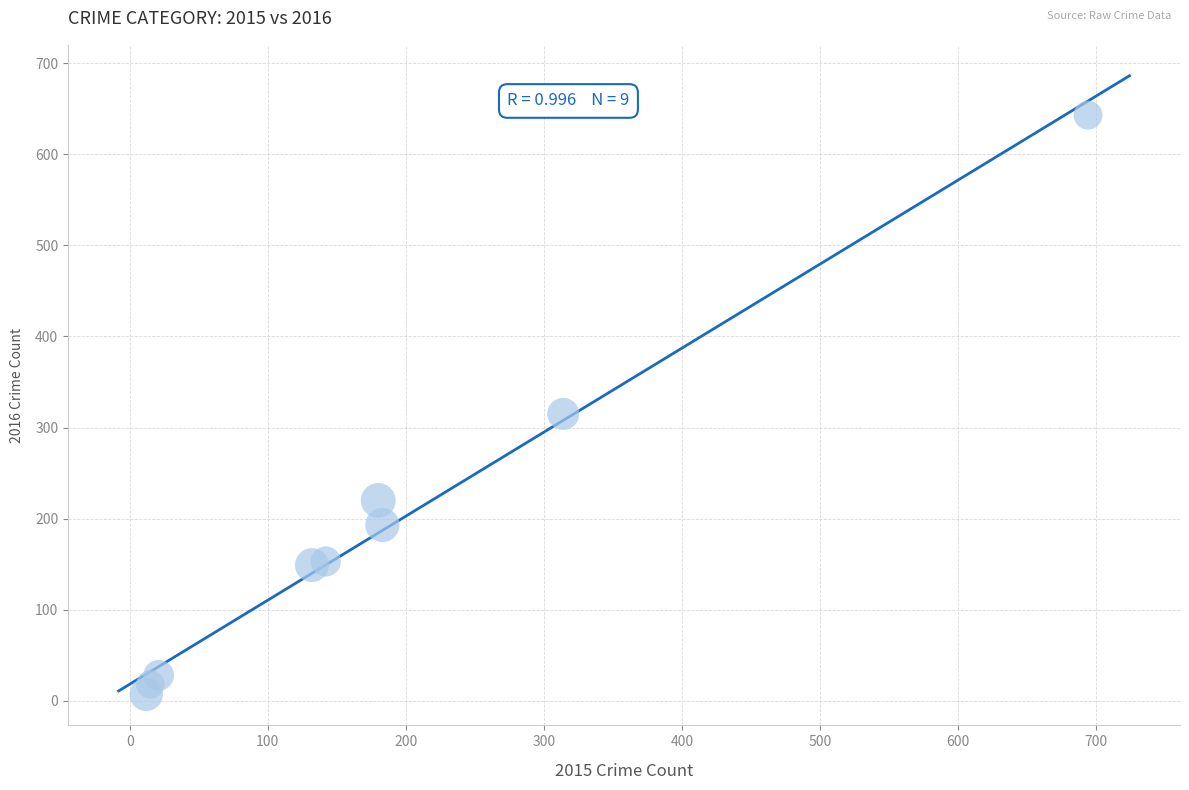

What Y value in the scatter plot is closest to 325?

315